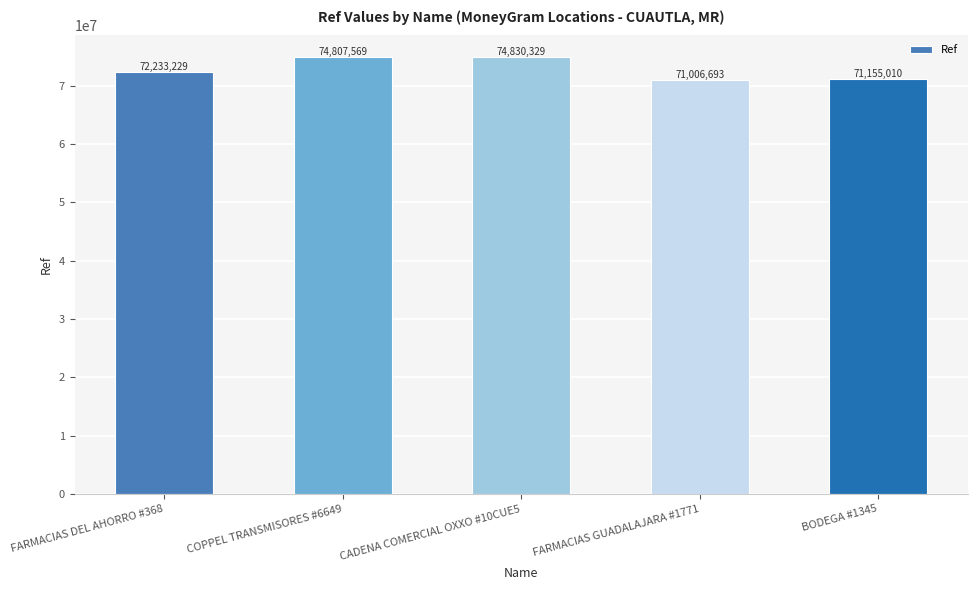

What is the value of the 3rd bar from the left?

74830329